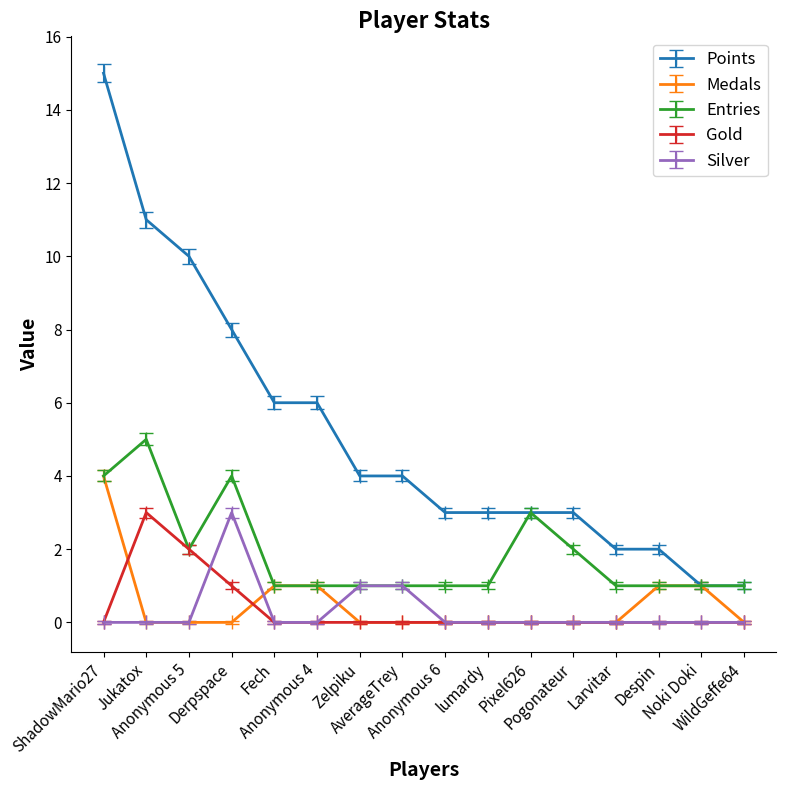

True or false: Points and Silver intersect in this chart.

False